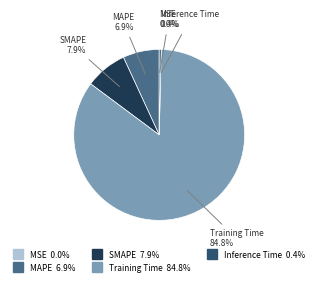

Do MAPE and SMAPE together represent more than half of the pie?

No